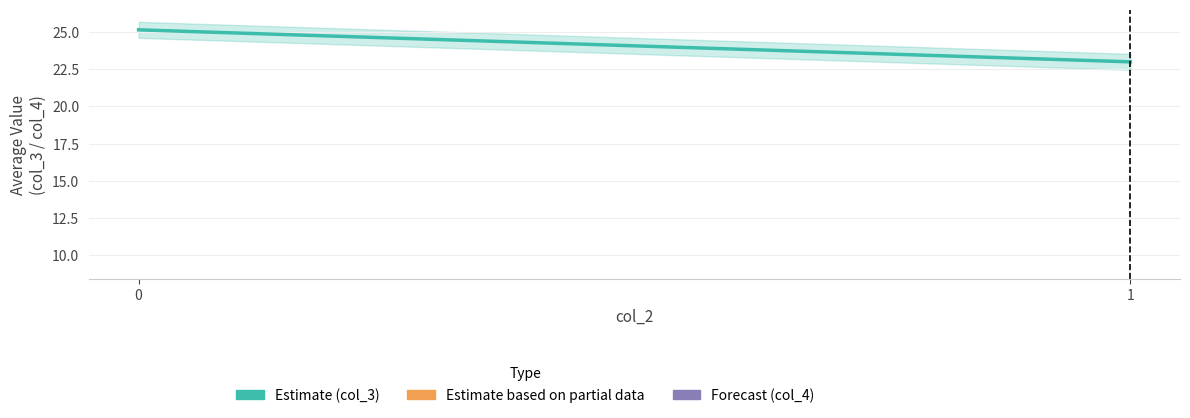

What is the maximum value shown in the chart?

25.2